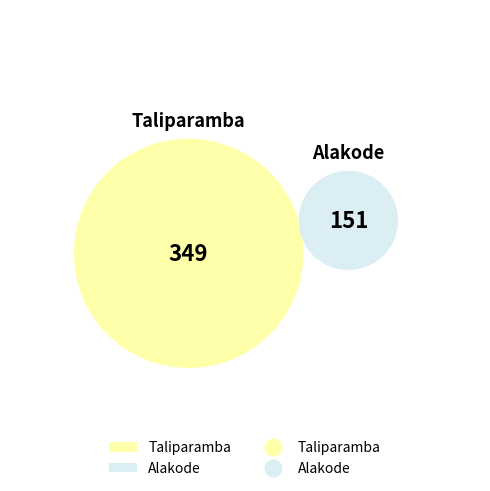

To the nearest percent, what is the average slice percentage?

50%